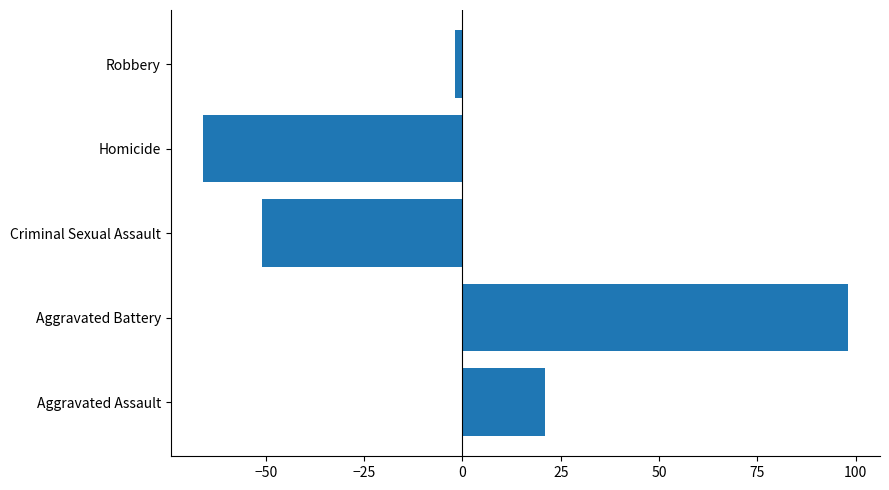

Which label corresponds to the largest value in the chart?

Aggravated Battery